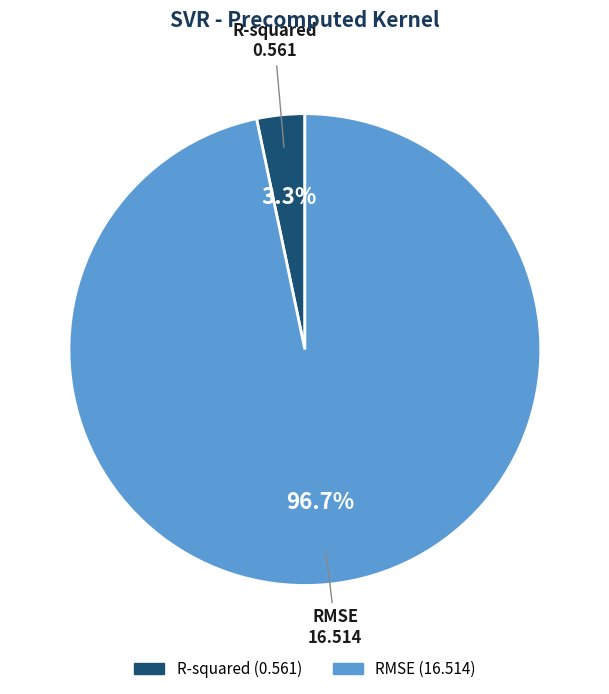

Rank the categories by value from highest to lowest.

RMSE, R-squared